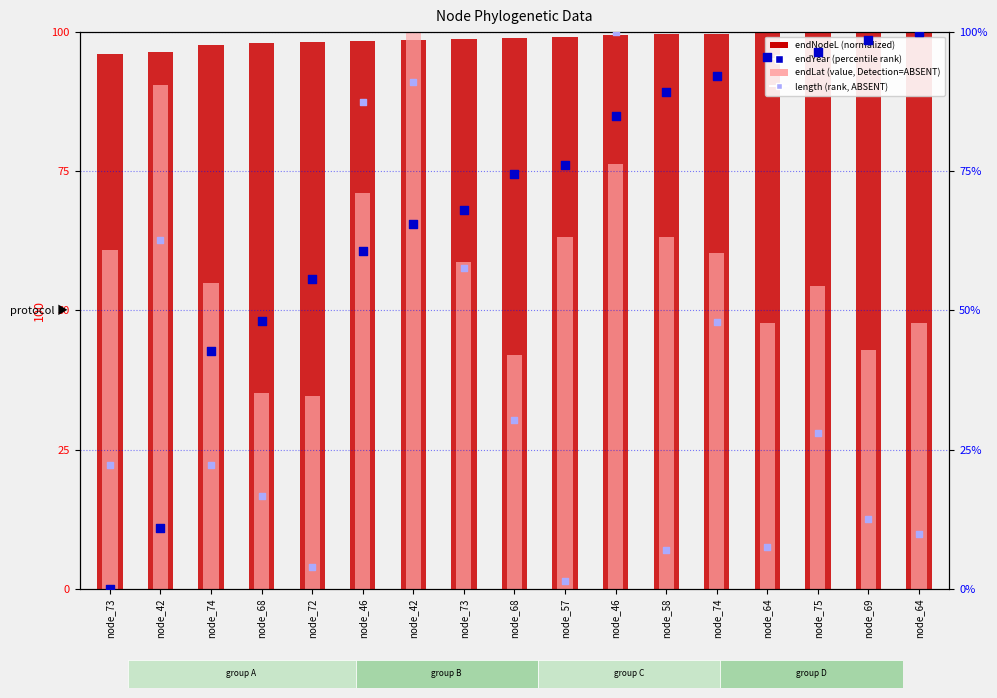

At which category is the sum across all series the highest?

node_46